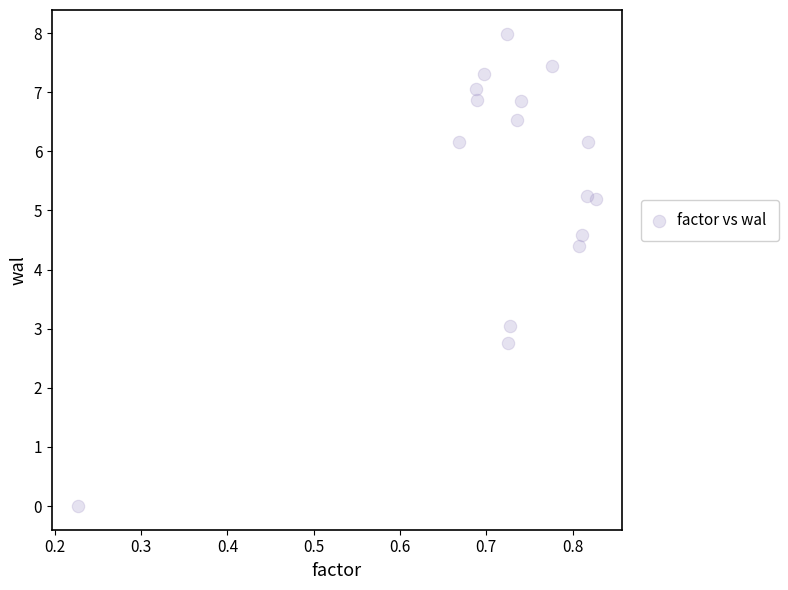

What is the range of X values (max minus min)?

0.6